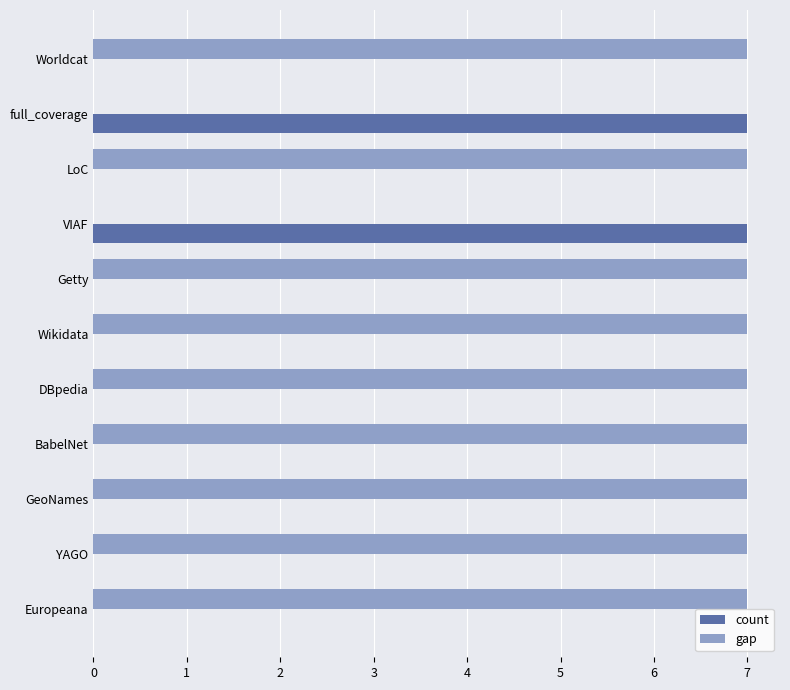

What is the sum of all gap values?

63